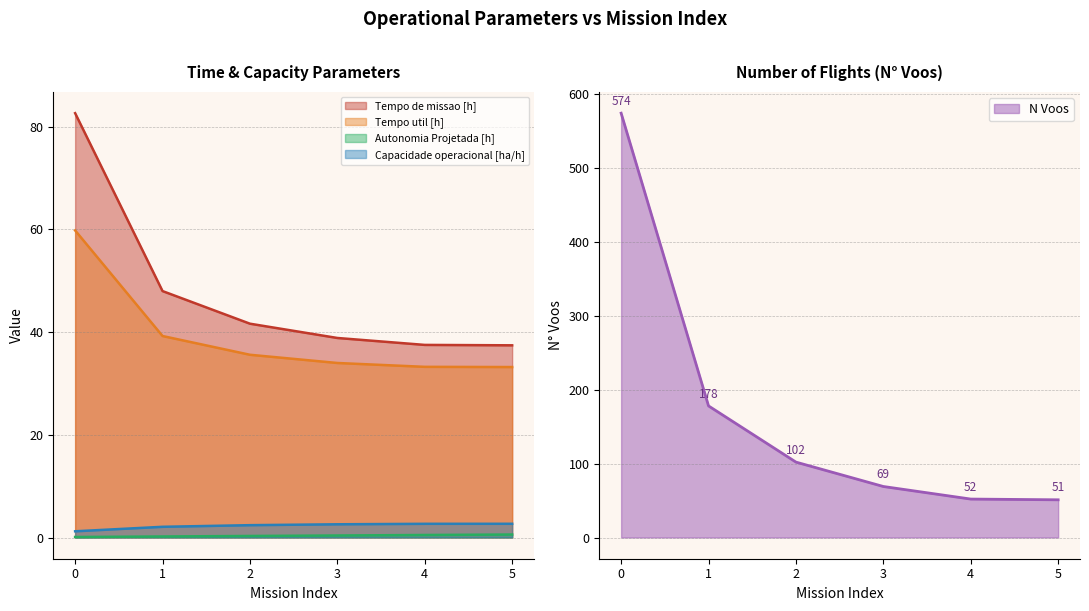

What is the sum of all Tempo util [h] values?

235.0